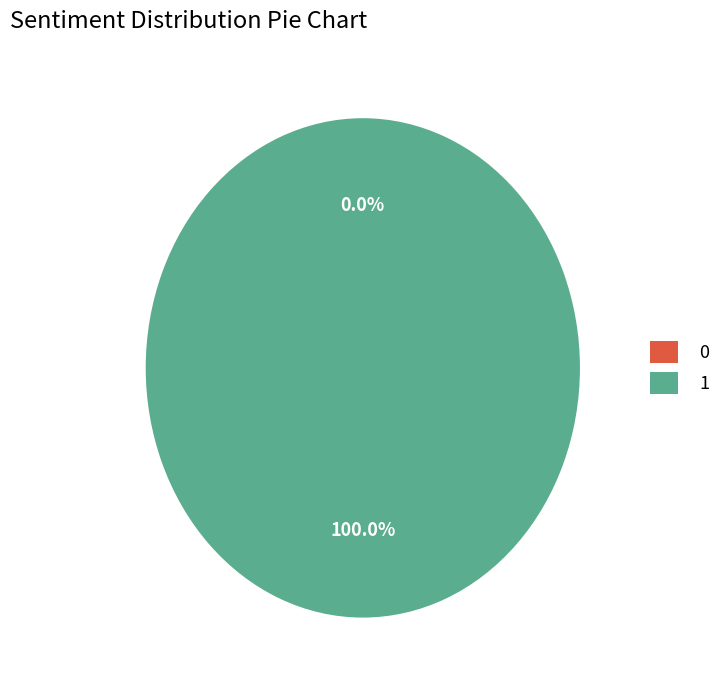

The 1 slice represents 99% of the pie. True or false?

False